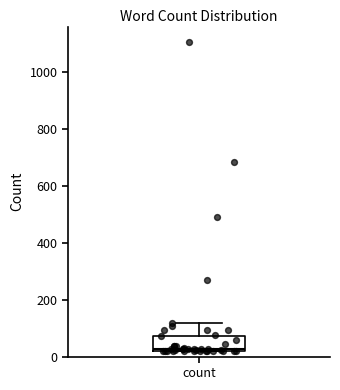

Read this box plot against the y-axis: the position of the median line, the range covered by the box, and the ends of both whiskers. The values are not printed on the chart, so give them approximately, as read against the axis.

median 20, box 20 to 80, whiskers 20 to 120